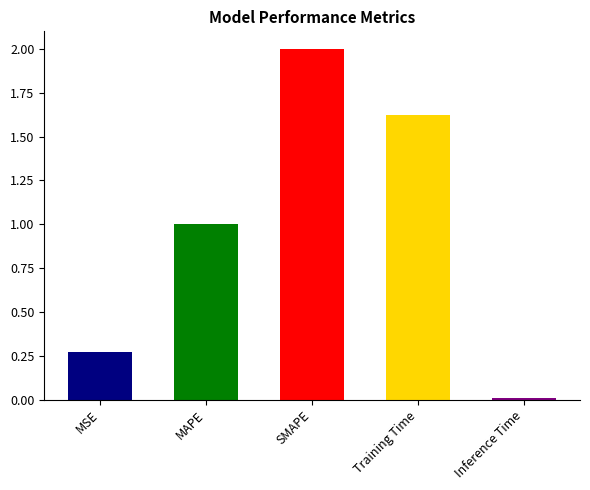

Read the value at SMAPE.

2.0